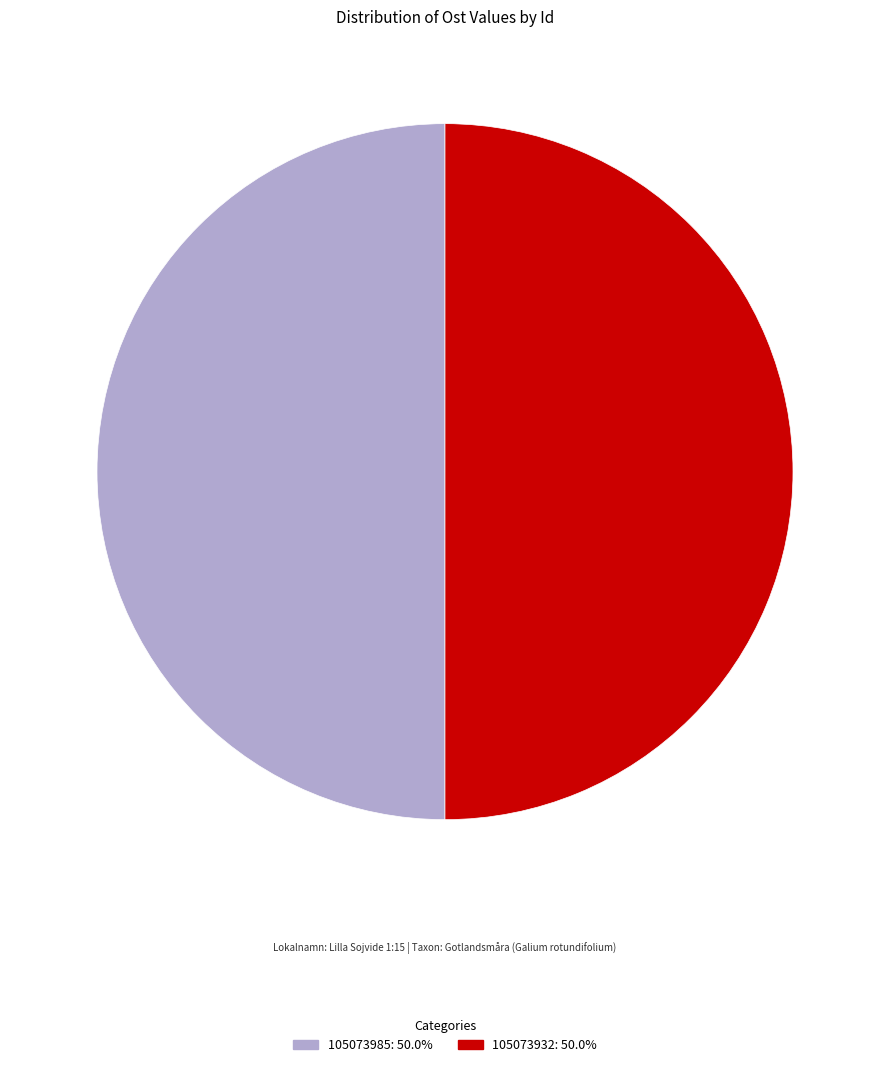

Is the sum of 105073932: 50.0% and 105073985: 50.0% greater than half?

Yes